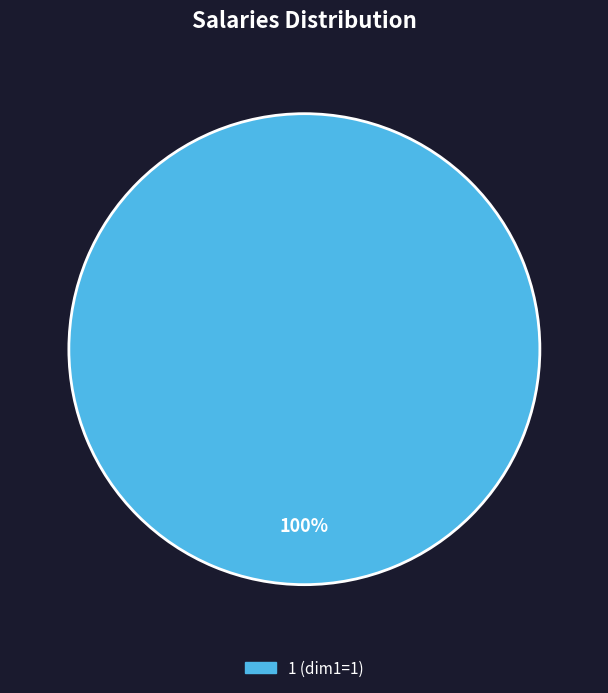

Is there a majority slice in this chart?

Yes